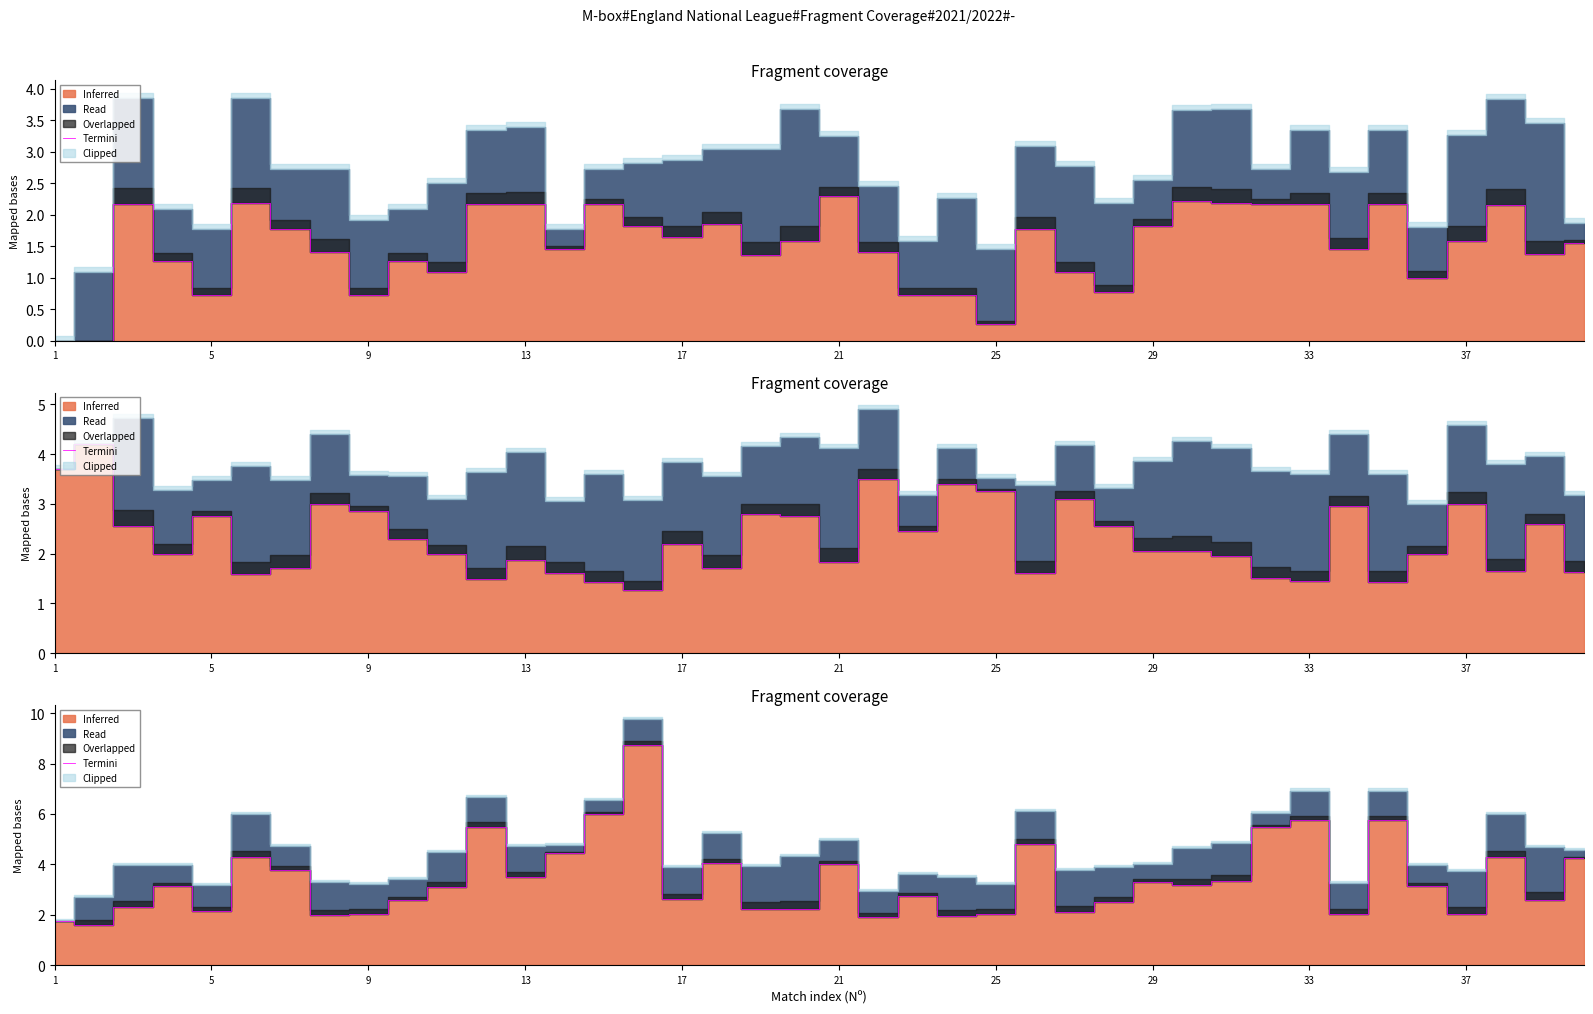

Reading left to right, list all the values displayed in this chart.

1.8	1.6	2.3	3.1	2.1	4.3	3.8	2.0	2.0	2.6	3.1	5.5	3.5	4.5	6.0	8.8	2.6	4.0	2.2	2.2	4.0	1.9	2.8	1.9	2.0	4.8	2.1	2.5	3.3	3.2	3.4	5.5	5.8	2.0	5.8	3.1	2.0	4.3	2.6	4.2